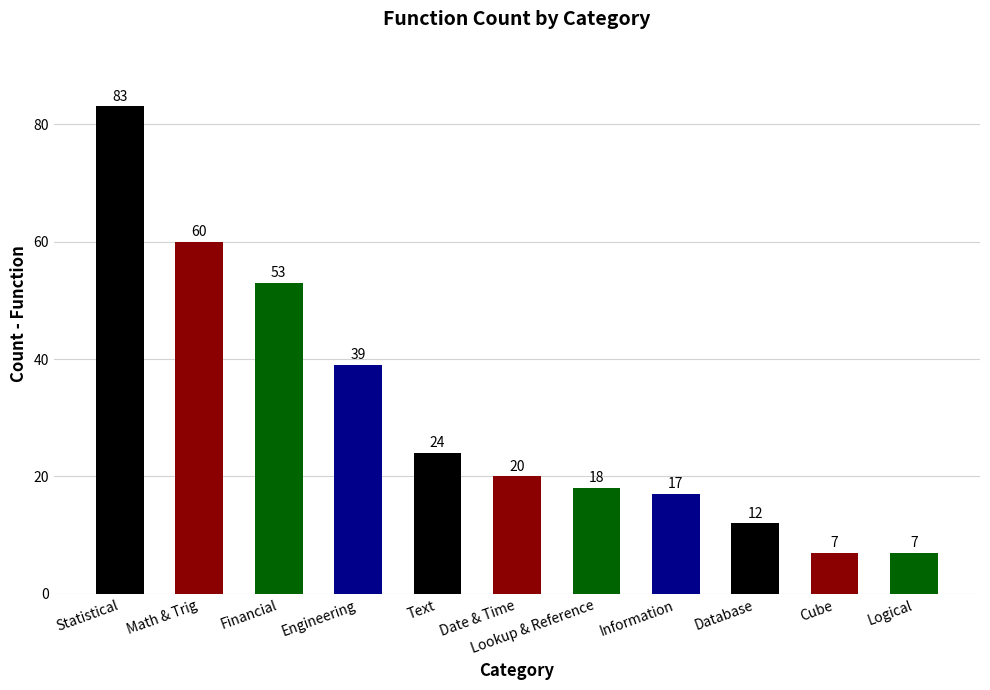

Reading right to left, extract all data points from this chart.

7	7	12	17	18	20	24	39	53	60	83